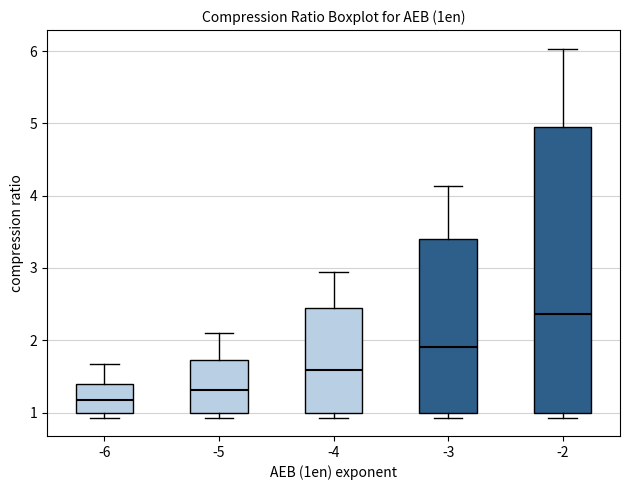

Which box has the highest median line?

-2